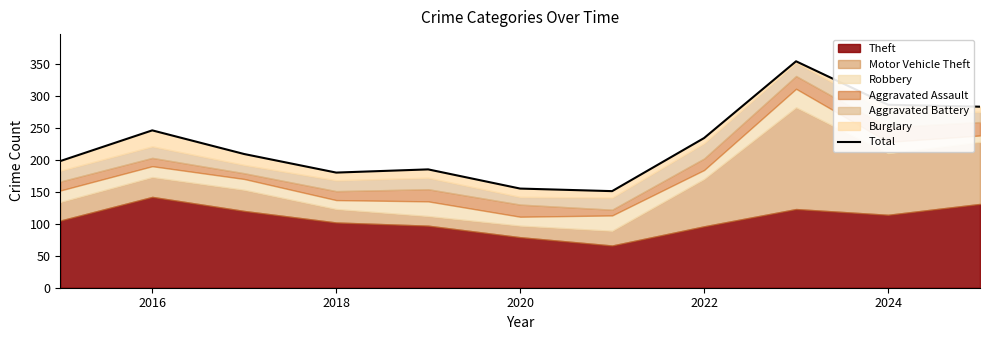

What is the difference between the second highest and minimum values?

135